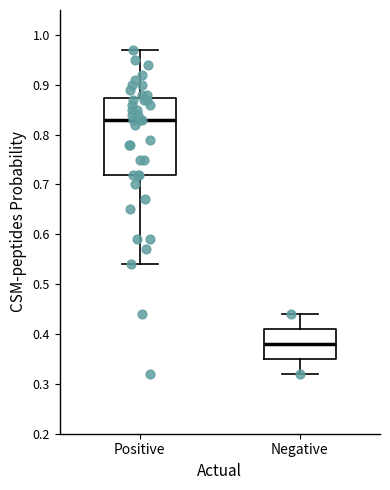

Which box is the tallest, from its lower edge to its upper edge?

Positive